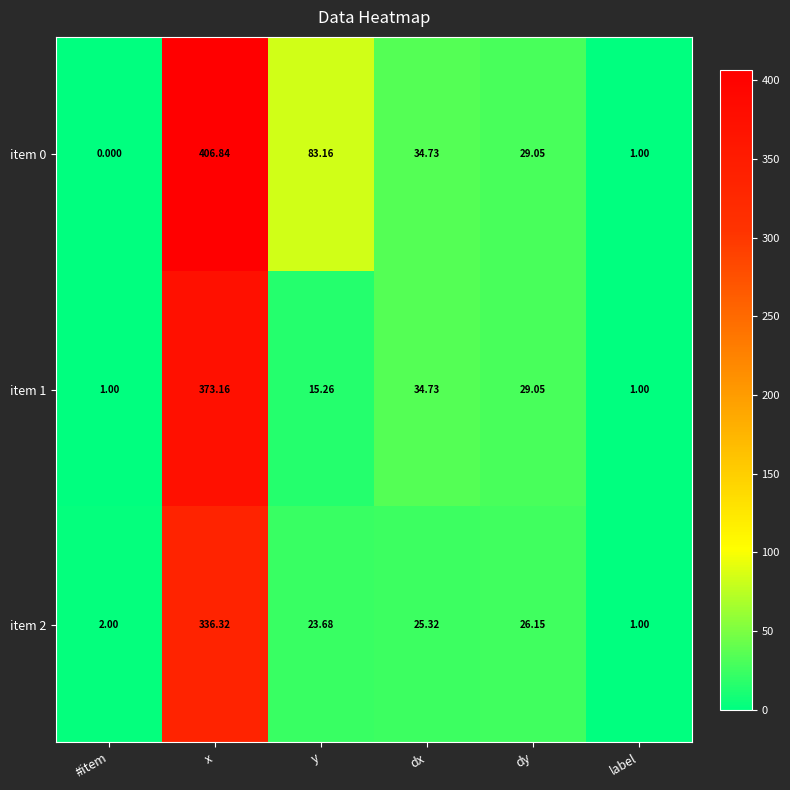

Is the value of item 2 at dx greater than the value of item 1 at #item?

Yes